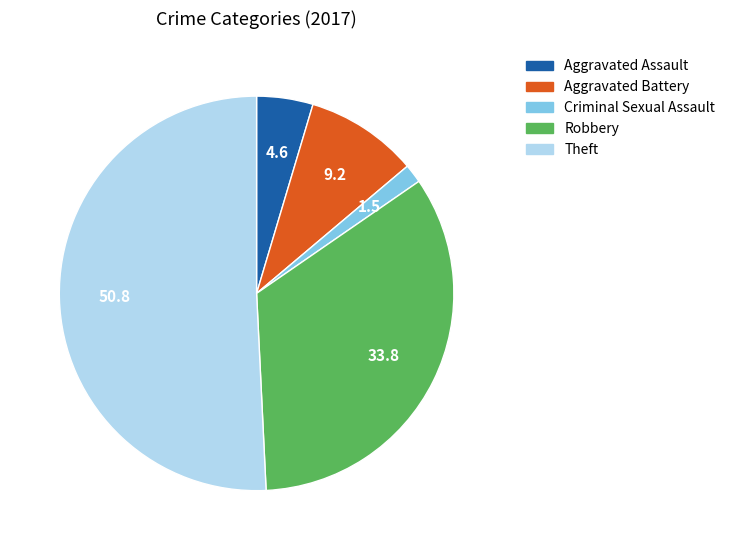

The Aggravated Assault slice represents 5% of the pie. True or false?

True